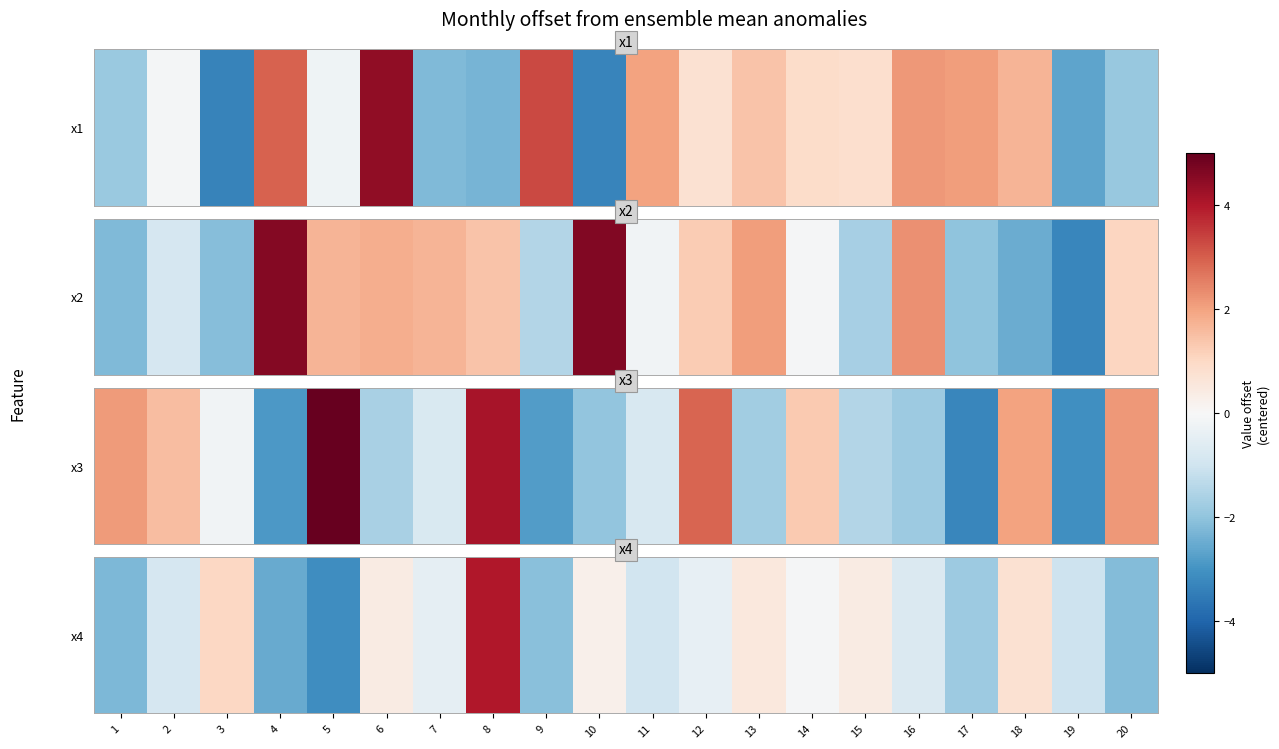

How many values are above zero?

7